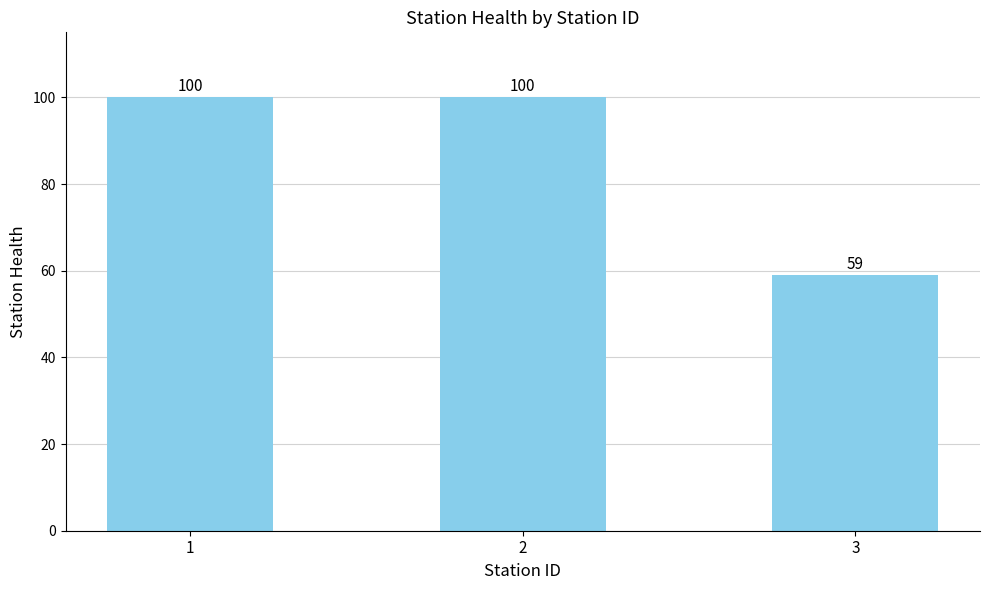

Count the values in the range 59 to 100.

3